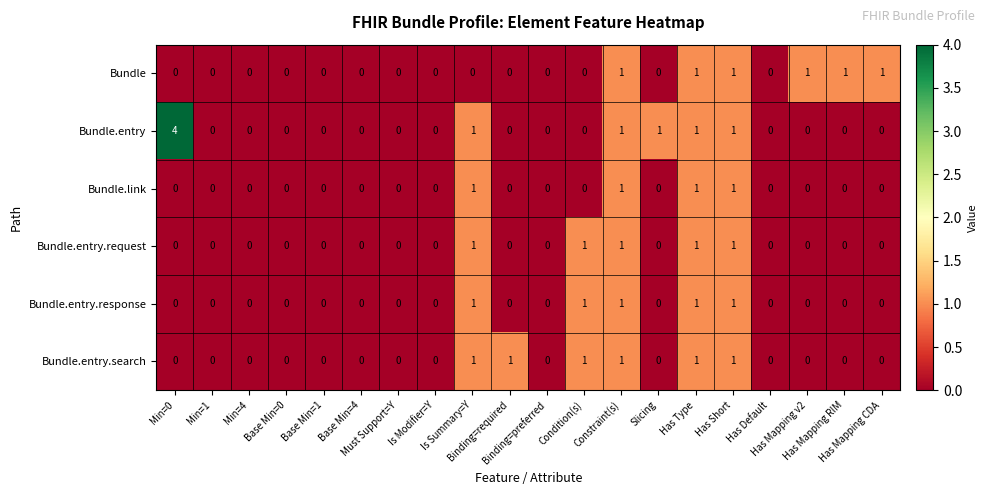

How many Bundle.entry.request values are between 0 and 1?

20